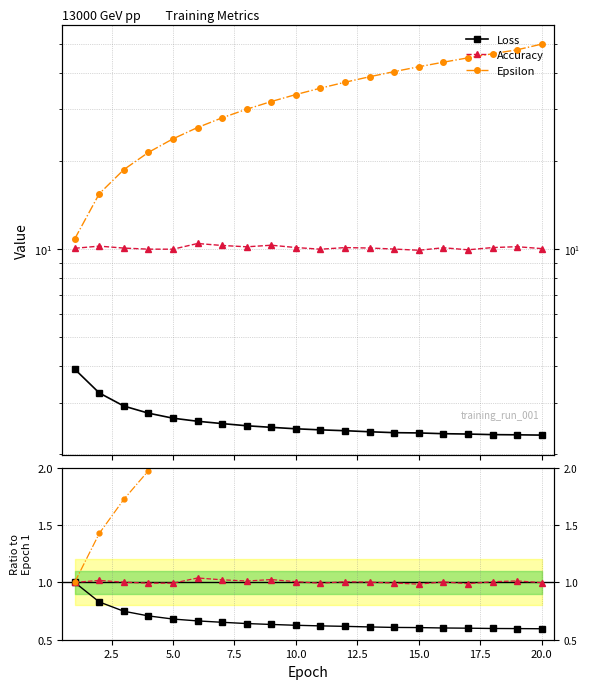

Reading right to left, list all the values displayed in this chart.

Loss: 2.3	2.3	2.3	2.3	2.3	2.4	2.4	2.4	2.4	2.4	2.4	2.5	2.5	2.5	2.6	2.7	2.8	2.9	3.2	3.9
Accuracy: 10.0	10.2	10.1	9.9	10.1	9.9	10.0	10.1	10.1	10.0	10.1	10.3	10.2	10.3	10.5	10.0	10.0	10.1	10.2	10.1
Epsilon: 50.0	47.8	46.4	44.9	43.4	41.9	40.3	38.7	37.1	35.4	33.7	31.9	30.0	28.0	26.0	23.8	21.4	18.7	15.4	10.8
Loss / Loss[1]: 0.6	0.6	0.6	0.6	0.6	0.6	0.6	0.6	0.6	0.6	0.6	0.6	0.6	0.7	0.7	0.7	0.7	0.7	0.8	1.0
Acc / Acc[1]: 1.0	1.0	1.0	1.0	1.0	1.0	1.0	1.0	1.0	1.0	1.0	1.0	1.0	1.0	1.0	1.0	1.0	1.0	1.0	1.0
Eps / Eps[1]: 4.6	4.4	4.3	4.1	4.0	3.9	3.7	3.6	3.4	3.3	3.1	2.9	2.8	2.6	2.4	2.2	2.0	1.7	1.4	1.0